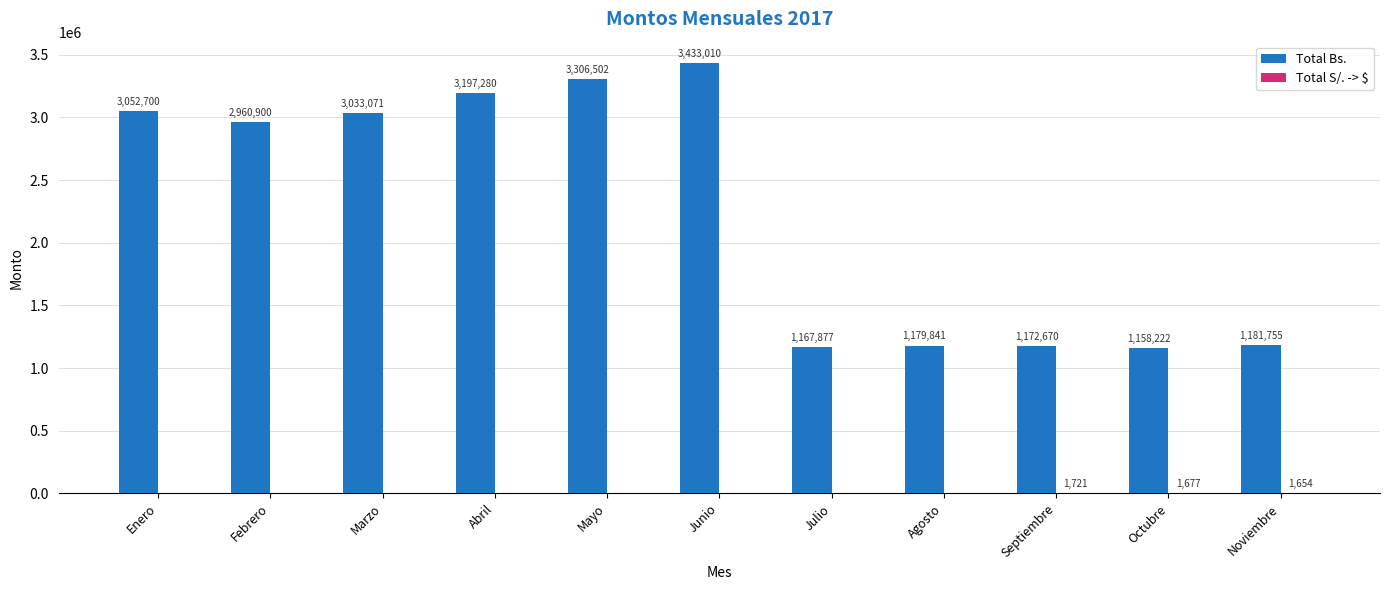

The Total Bs. series shows 1158222 at Octubre. True or false?

True